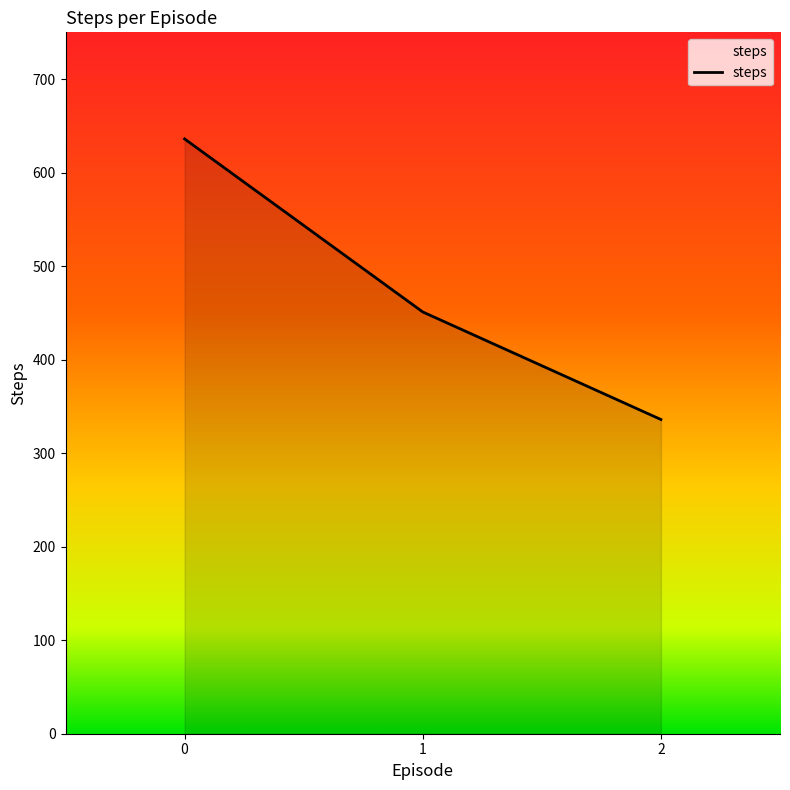

List the labels in order of value, largest first.

0, 1, 2